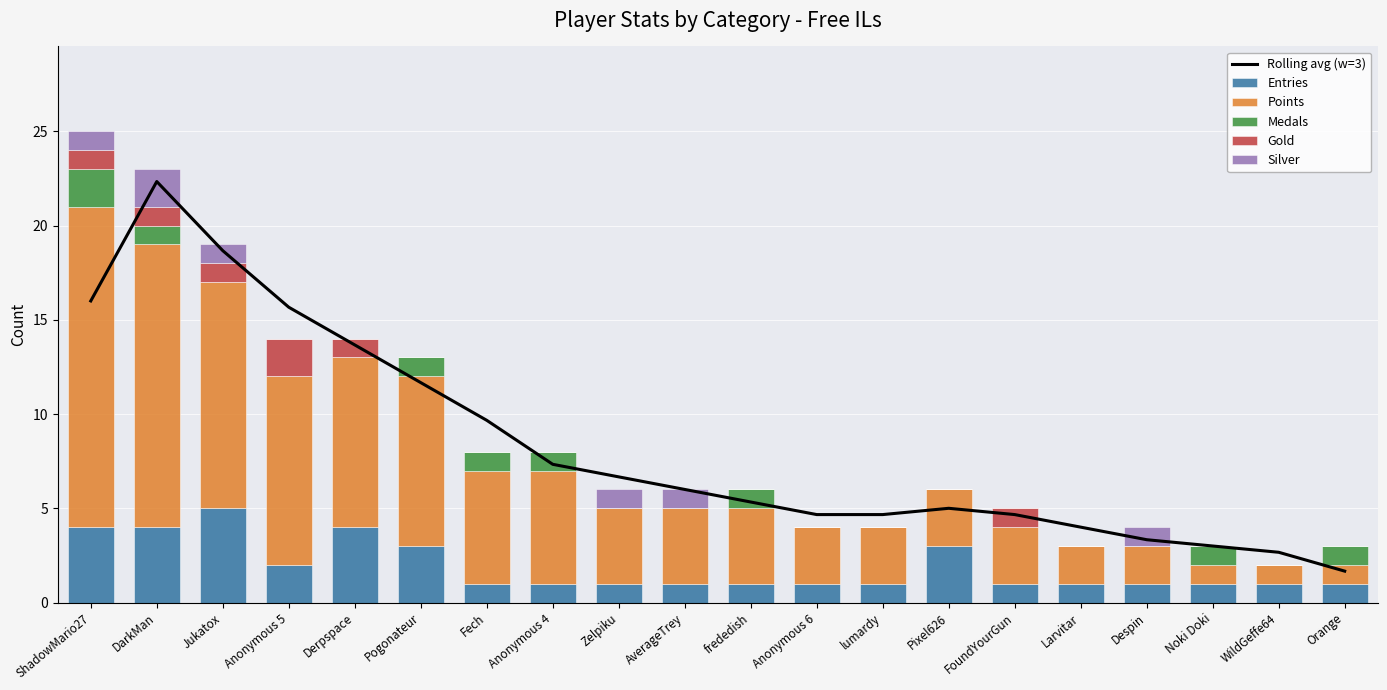

Which category has the highest value in the Entries series?

Jukatox